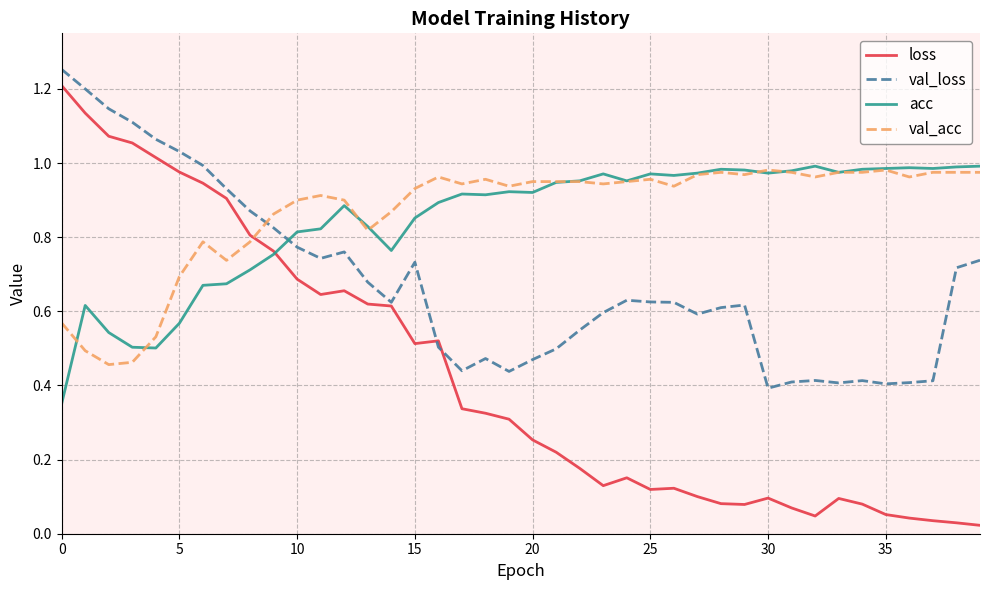

Reading left to right, transcribe all the data shown in this chart.

loss: 1.2	1.1	1.1	1.1	1.0	1.0	0.9	0.9	0.8	0.8	0.7	0.6	0.7	0.6	0.6	0.5	0.5	0.3	0.3	0.3	0.3	0.2	0.2	0.1	0.2	0.1	0.1	0.1	0.1	0.1	0.1	0.1	0.0	0.1	0.1	0.1	0.0	0.0	0.0	0.0
val_loss: 1.3	1.2	1.1	1.1	1.1	1.0	1.0	0.9	0.9	0.8	0.8	0.7	0.8	0.7	0.6	0.7	0.5	0.4	0.5	0.4	0.5	0.5	0.5	0.6	0.6	0.6	0.6	0.6	0.6	0.6	0.4	0.4	0.4	0.4	0.4	0.4	0.4	0.4	0.7	0.7
acc: 0.4	0.6	0.5	0.5	0.5	0.6	0.7	0.7	0.7	0.8	0.8	0.8	0.9	0.8	0.8	0.9	0.9	0.9	0.9	0.9	0.9	0.9	1.0	1.0	1.0	1.0	1.0	1.0	1.0	1.0	1.0	1.0	1.0	1.0	1.0	1.0	1.0	1.0	1.0	1.0
val_acc: 0.6	0.5	0.5	0.5	0.5	0.7	0.8	0.7	0.8	0.9	0.9	0.9	0.9	0.8	0.9	0.9	1.0	0.9	1.0	0.9	0.9	0.9	0.9	0.9	0.9	1.0	0.9	1.0	1.0	1.0	1.0	1.0	1.0	1.0	1.0	1.0	1.0	1.0	1.0	1.0